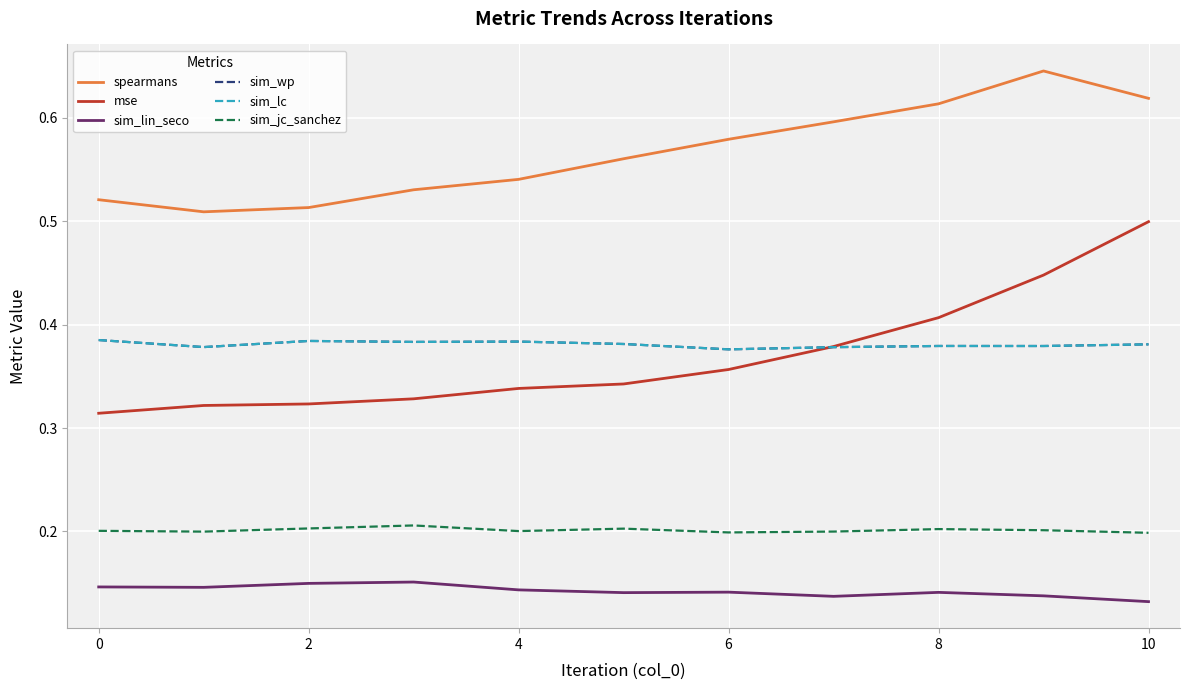

At how many categories does at least one series exceed 0?

11